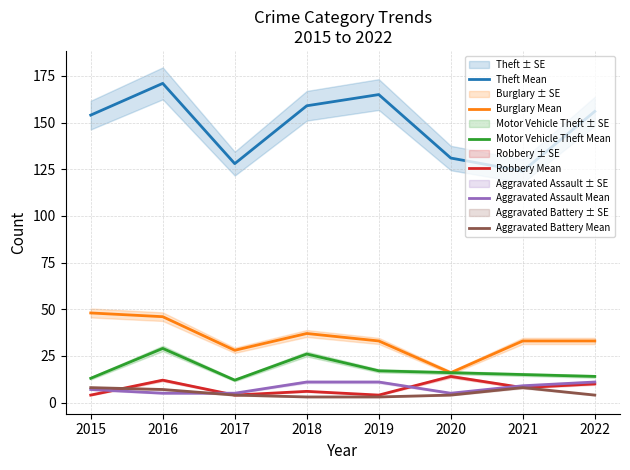

How many interior local valleys does the Aggravated Assault Mean series have?

1